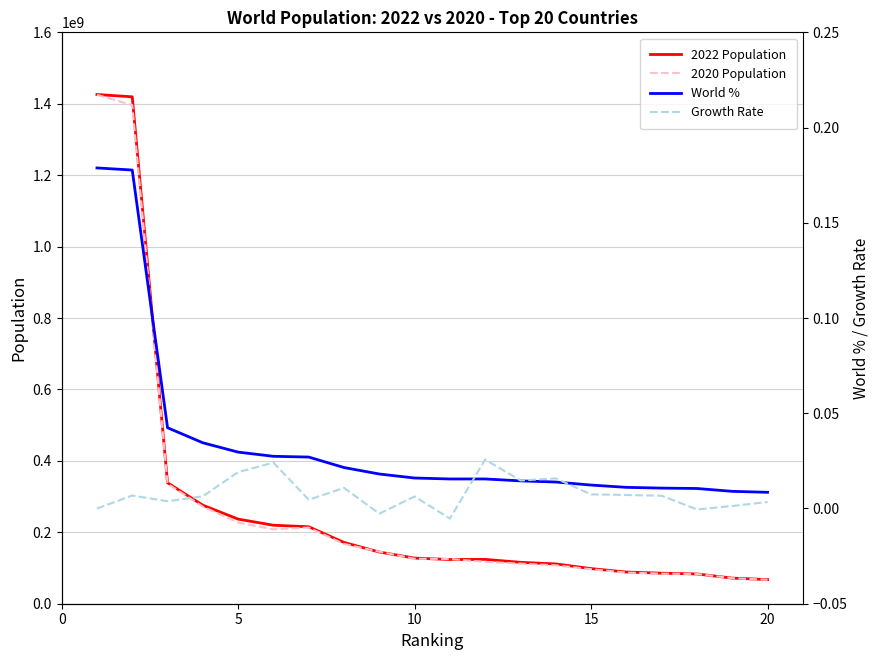

True or false: World % has more than 1 interior local peaks.

False